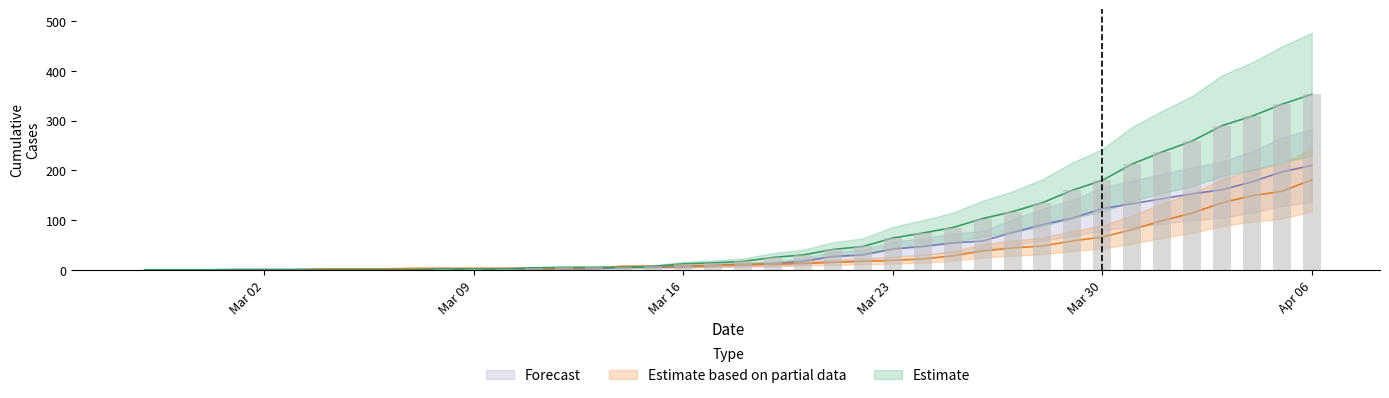

At how many categories does at least one series exceed 10?

22